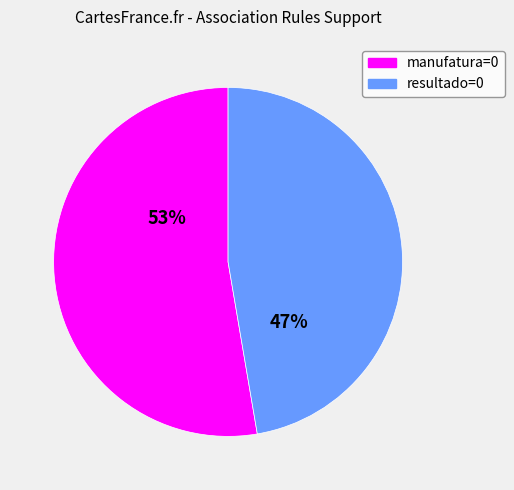

Count the number of slices in the pie.

2